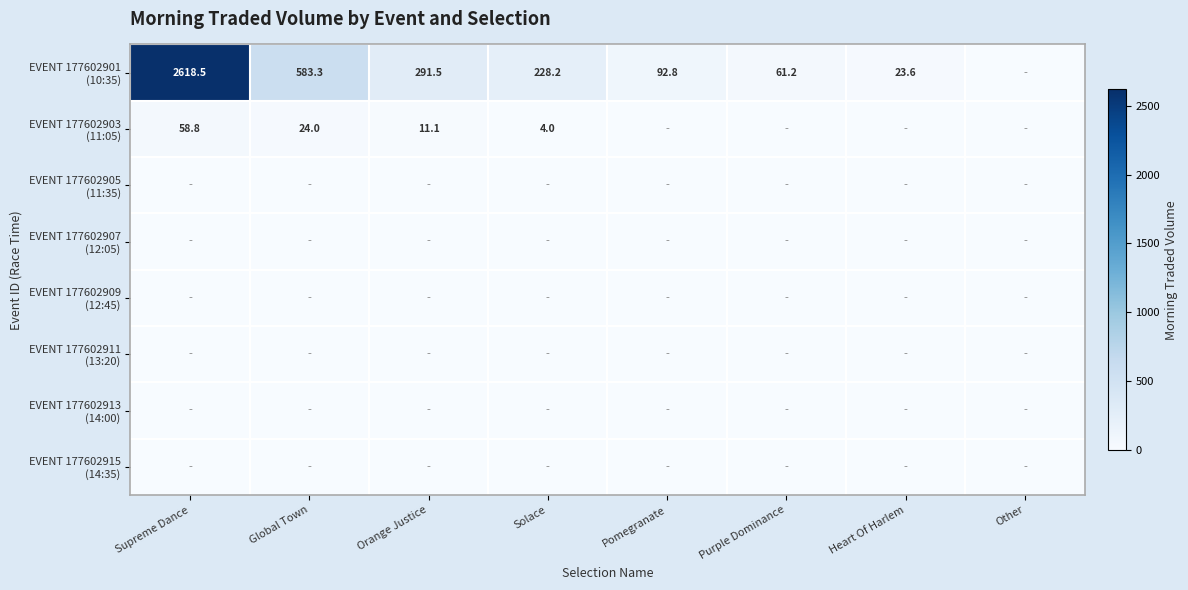

At how many categories does at least one series exceed 1974?

1